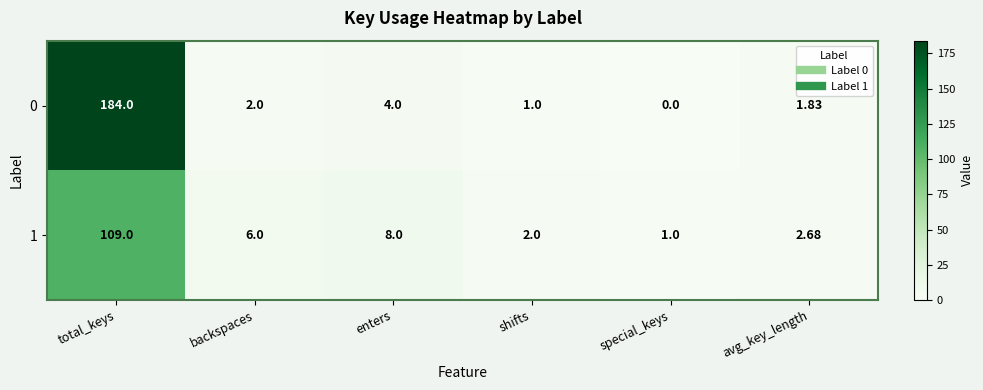

At which category is the sum across all series the highest?

total_keys